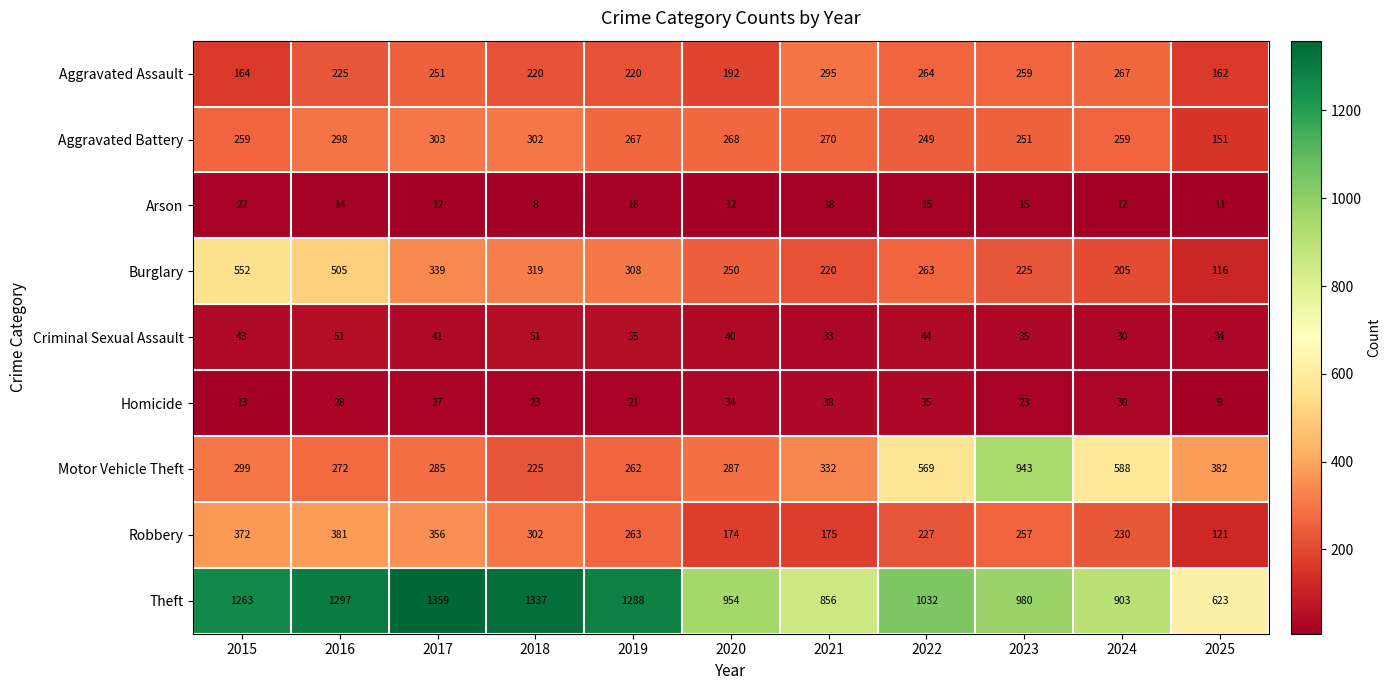

At which category is the sum across all series the highest?

2016